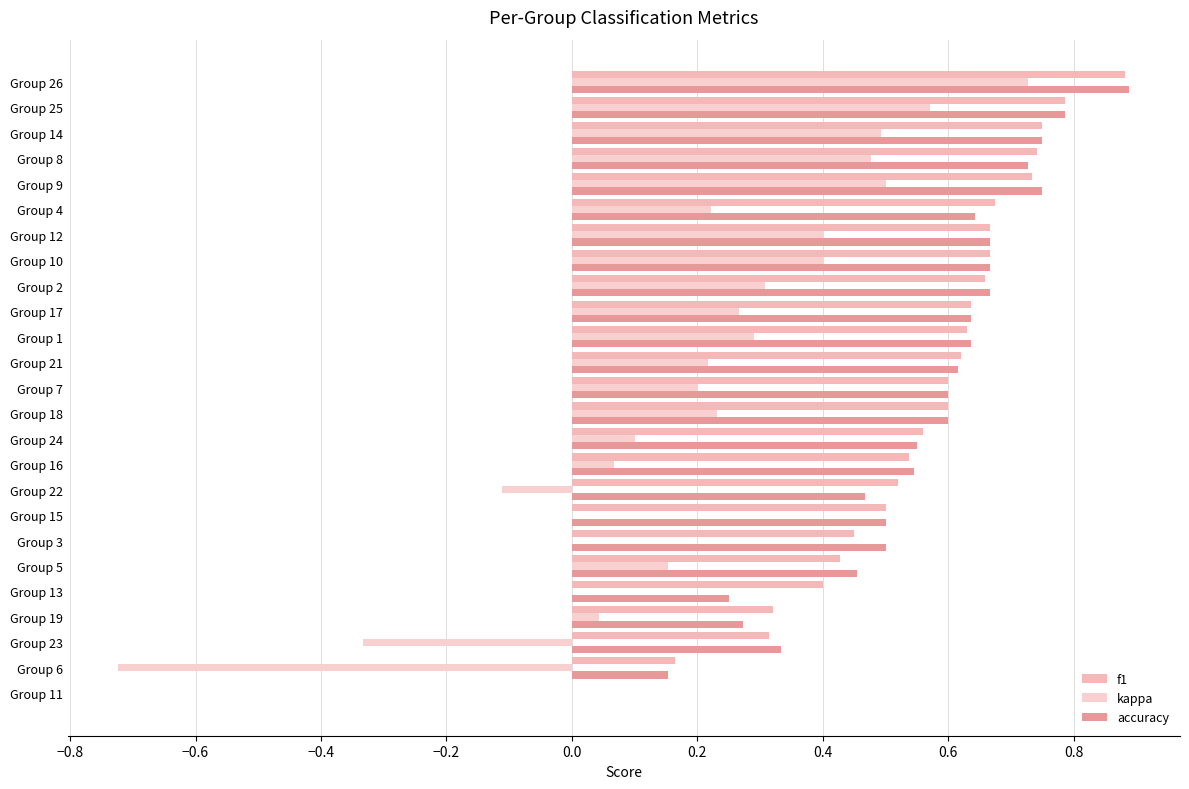

Count the accuracy values in the range 0 to 1.

25